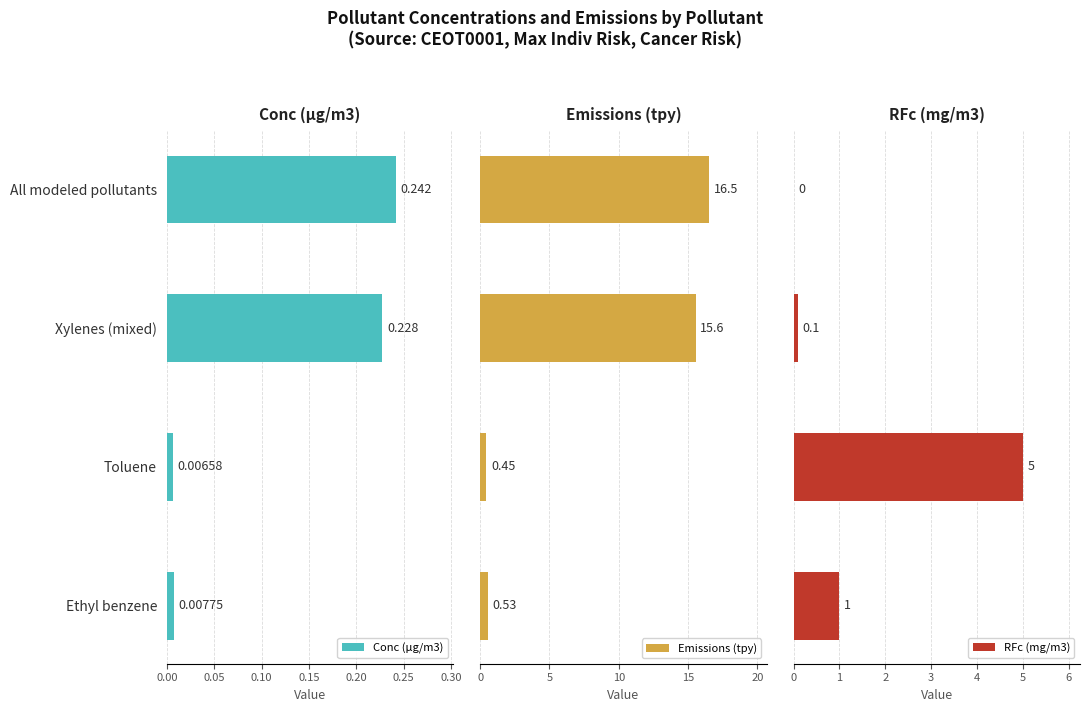

List the labels in order of Conc (µg/m3) value, largest first.

All modeled pollutants, Xylenes (mixed), Ethyl benzene, Toluene